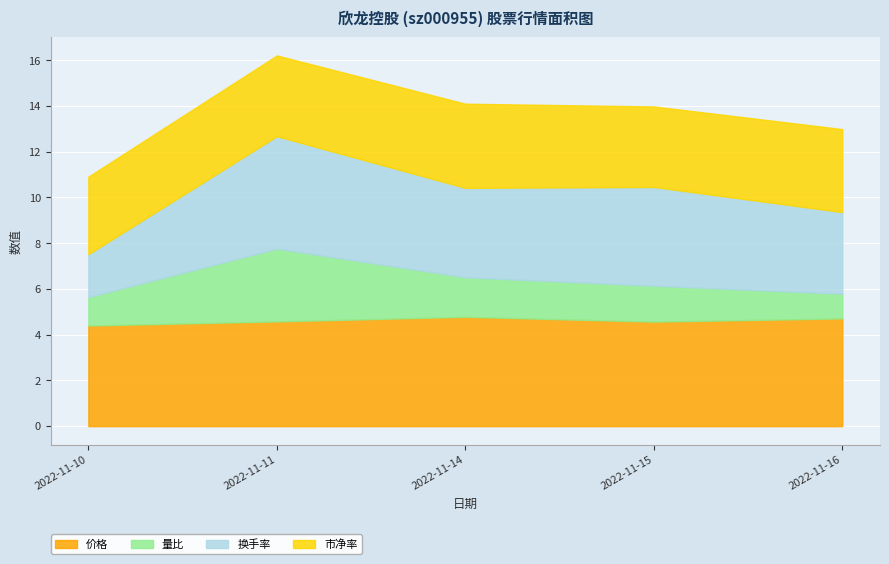

What are all the series names shown in the legend?

价格, 量比, 换手率, 市净率